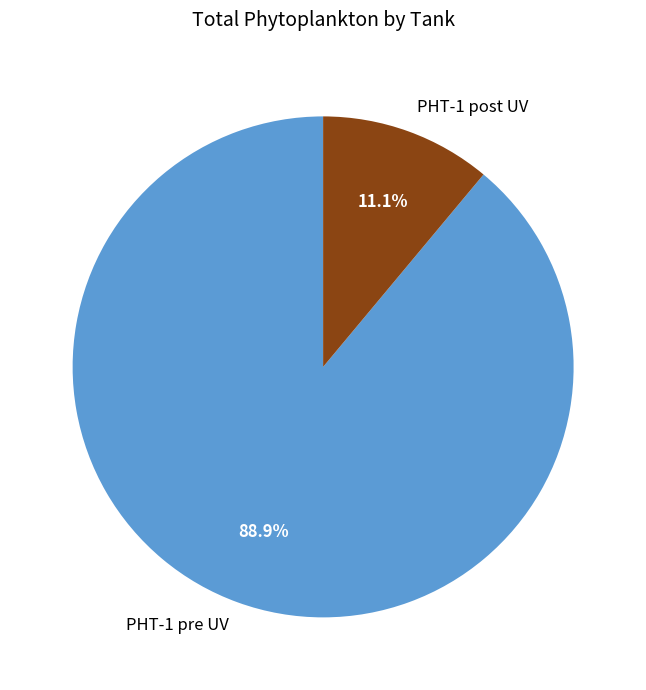

What percentage is the PHT-1 pre UV slice, to the nearest percent?

89%